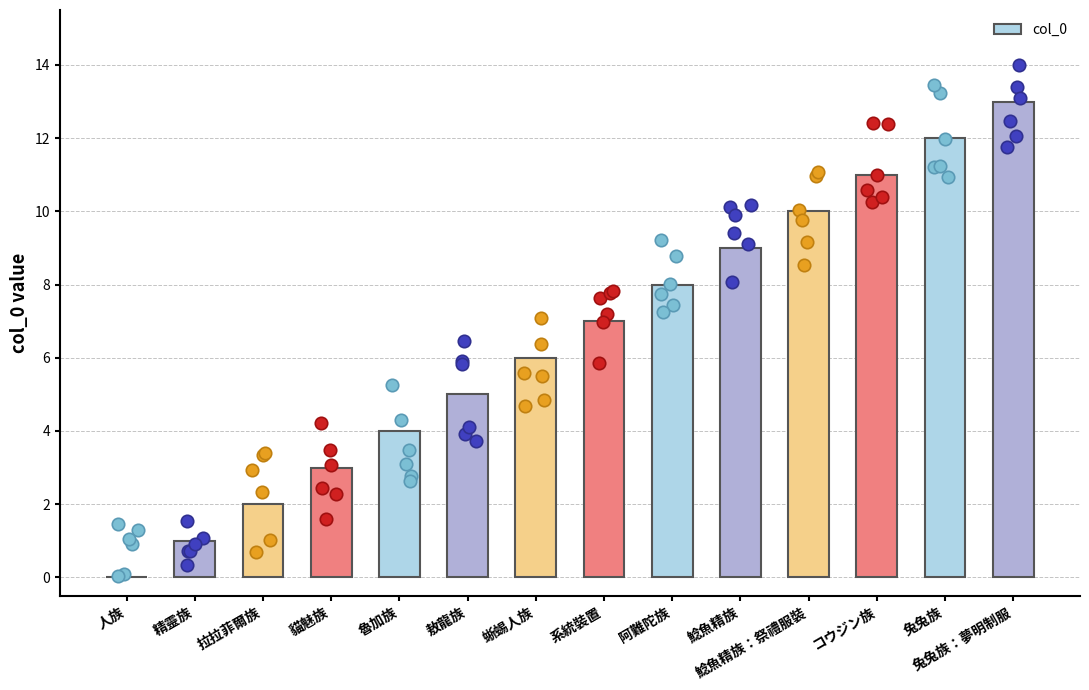

What is the change in value from 精靈族 to 鯰魚精族：祭禮服裝?

+9